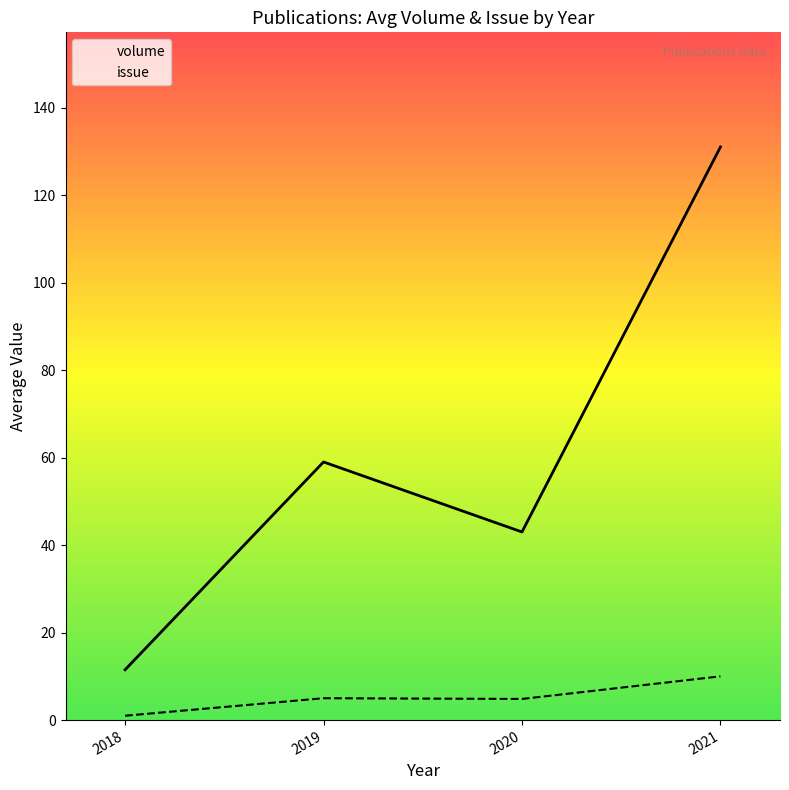

True or false: volume and issue intersect in this chart.

False